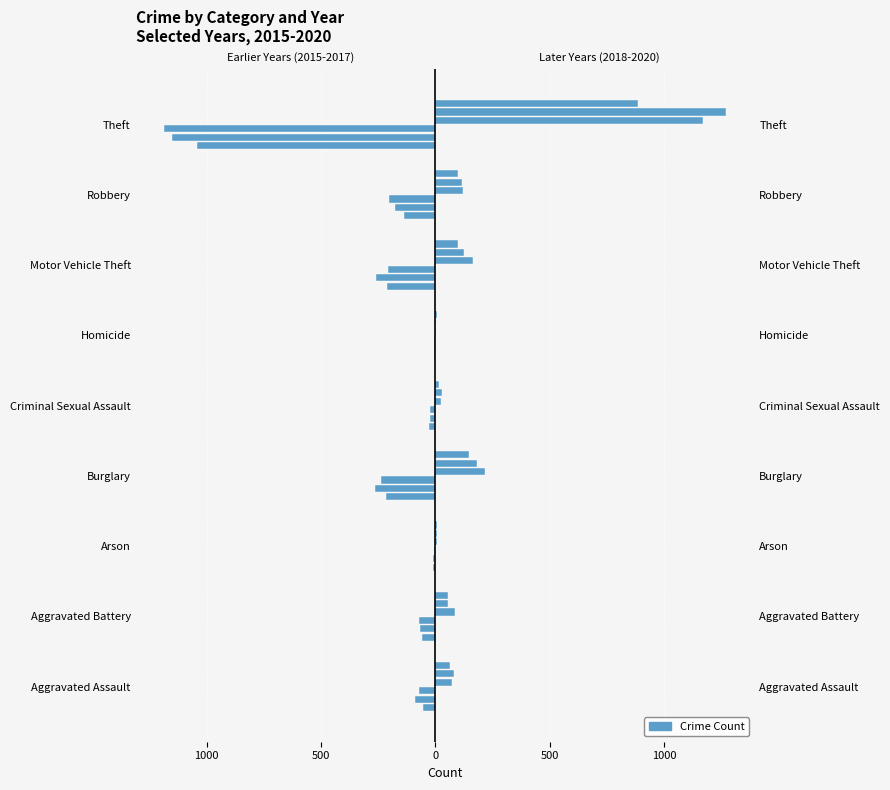

What is the smallest value displayed?

-1188